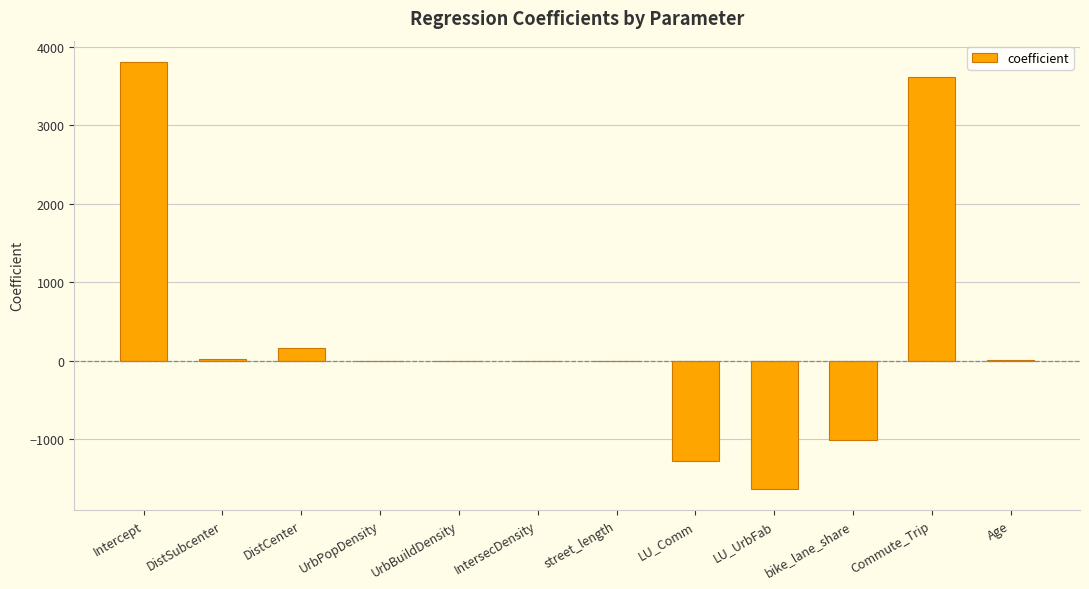

What is the difference between the values at bike_lane_share and Commute_Trip?

4626.4